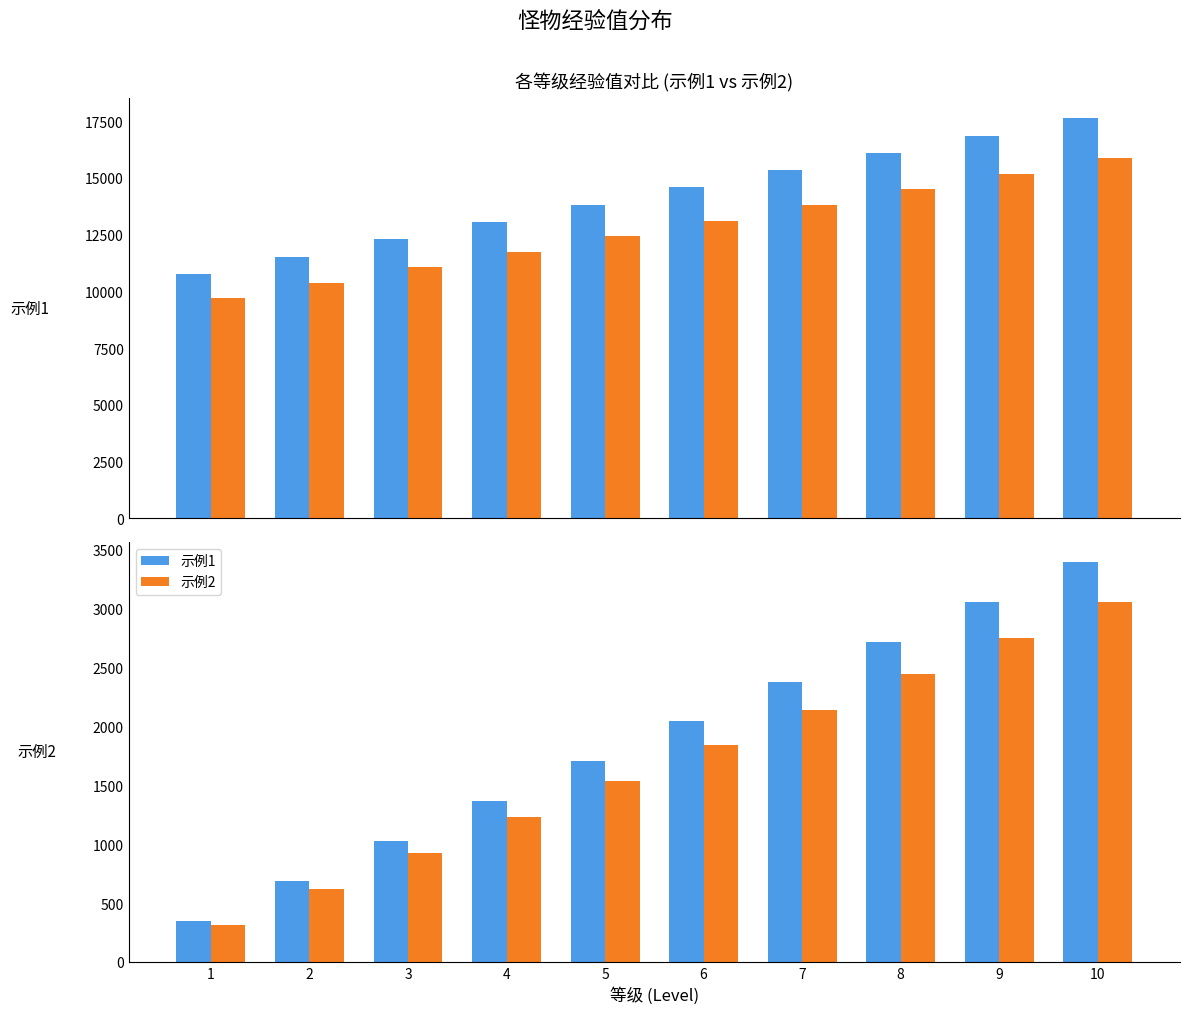

At which label does 示例1 first exceed 14576?

6